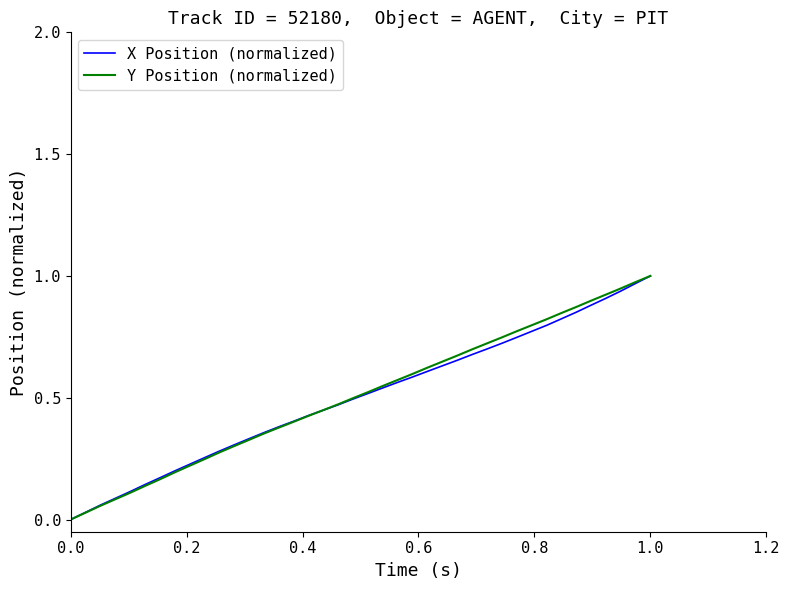

How many lines are shown in the chart?

2